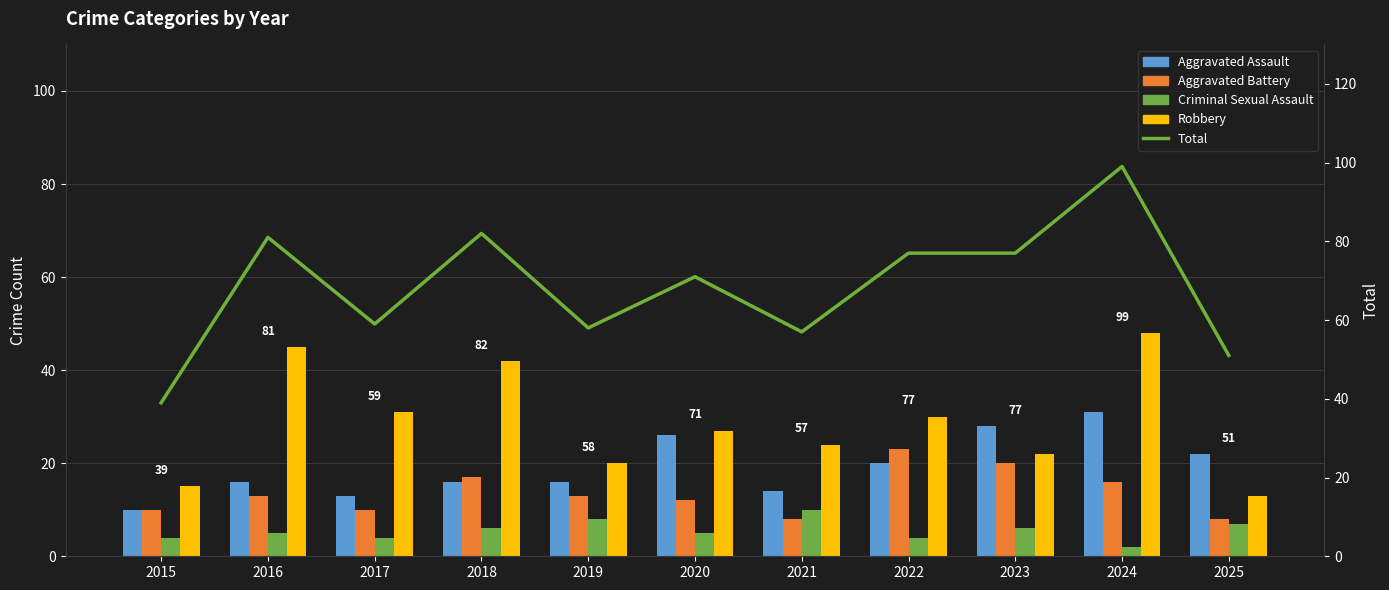

At which category is the sum across all series the highest?

2024